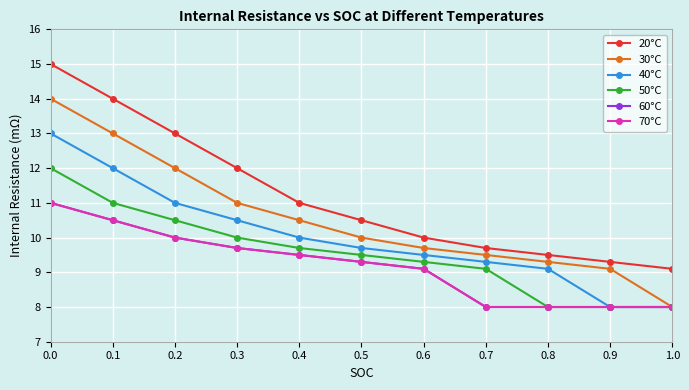

The value of 60°C at 0.6 is 4.9. True or false?

False